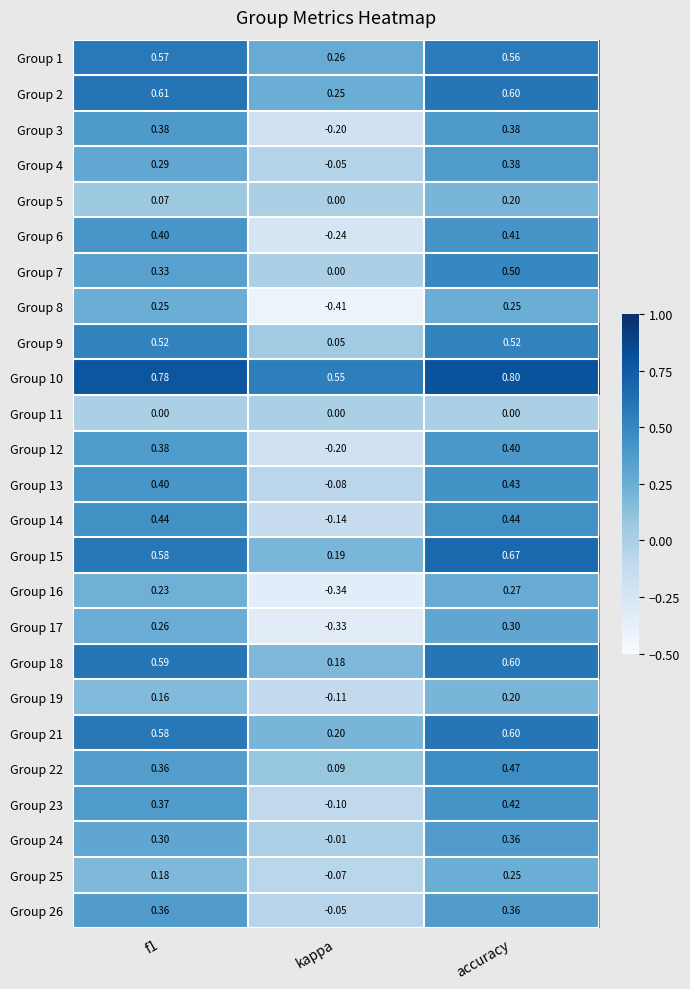

At which category is the sum across all series the highest?

accuracy